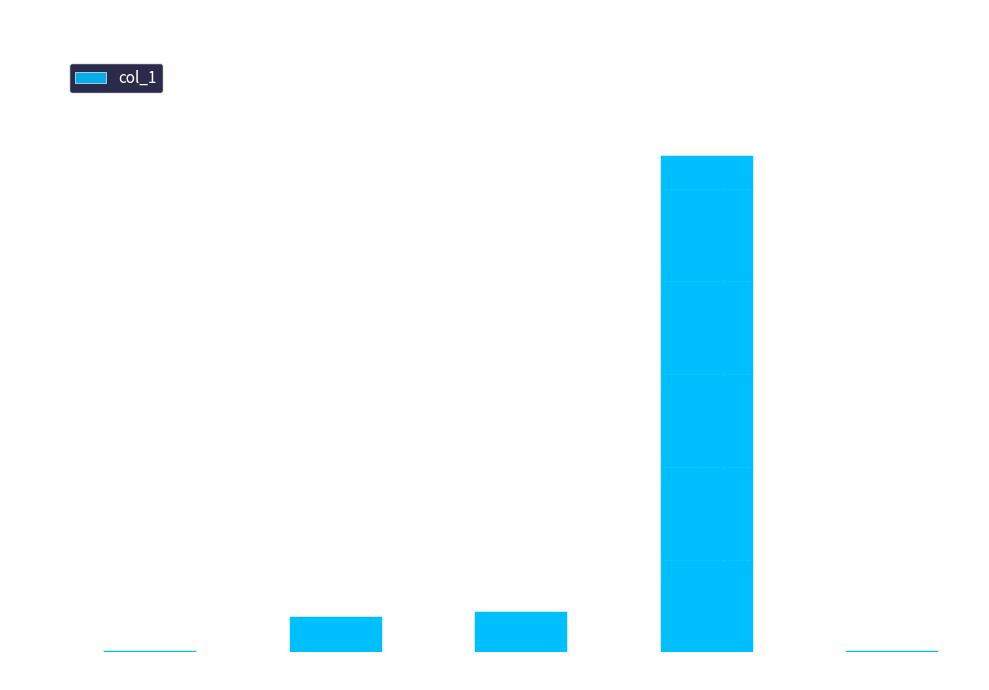

Are the bars grouped side by side (vs. stacked)?

No